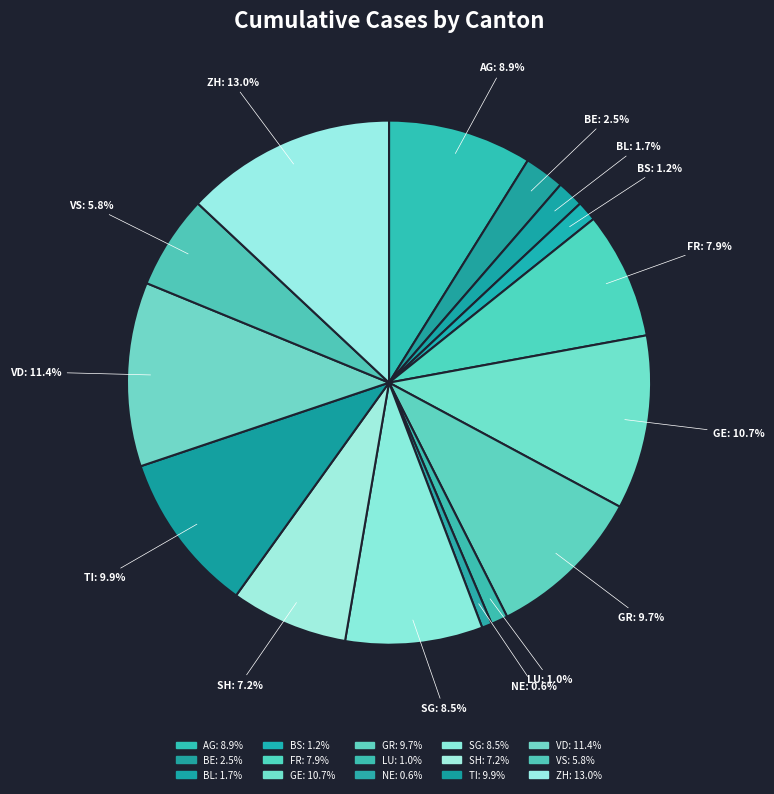

The BL slice represents 2% of the pie. True or false?

True